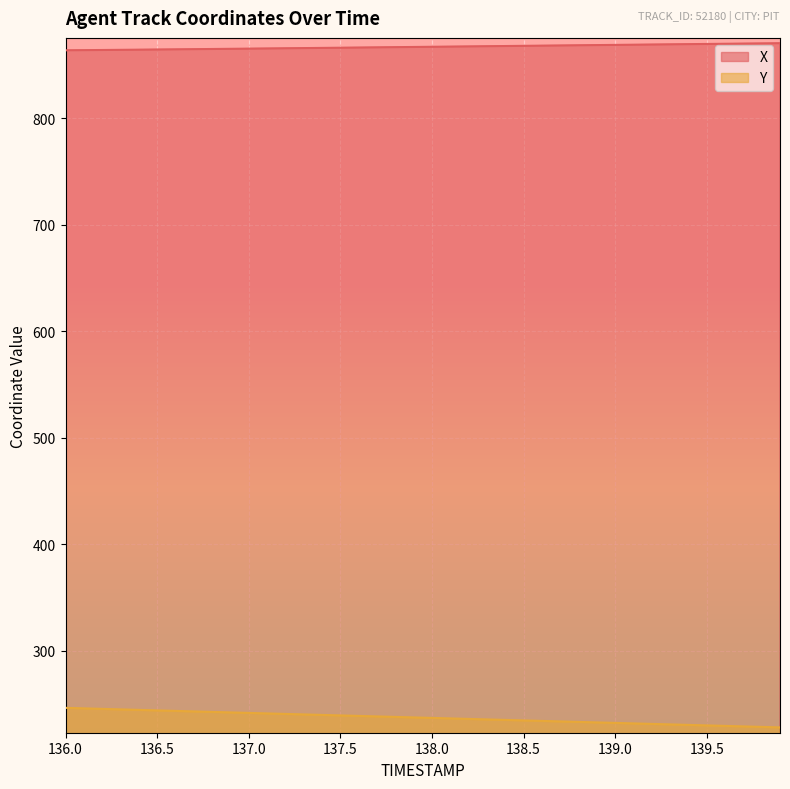

What is the difference between the second highest and minimum values in the Y series?

17.9